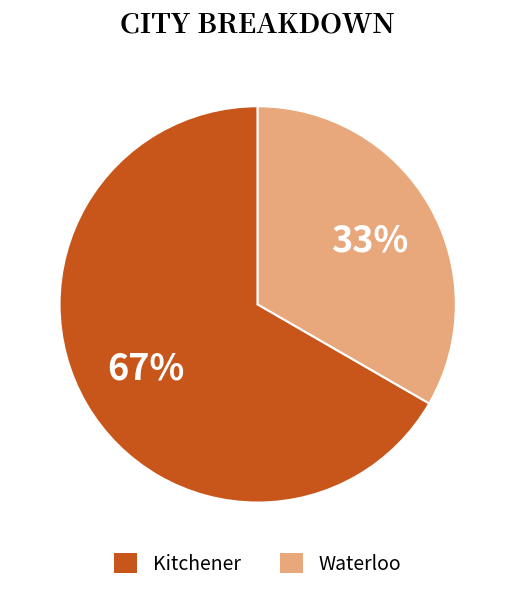

To the nearest percent, what percentage of the pie is Waterloo?

33%